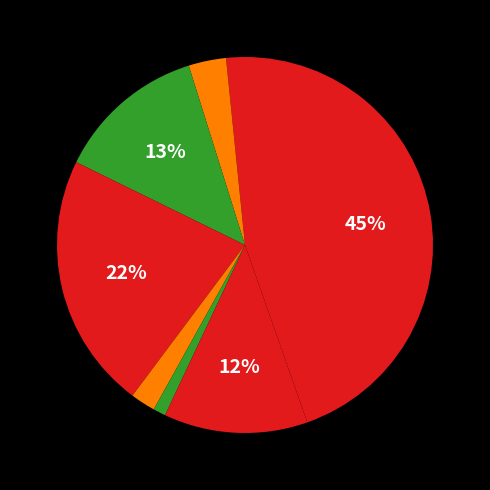

How many slices are in this pie chart?

8